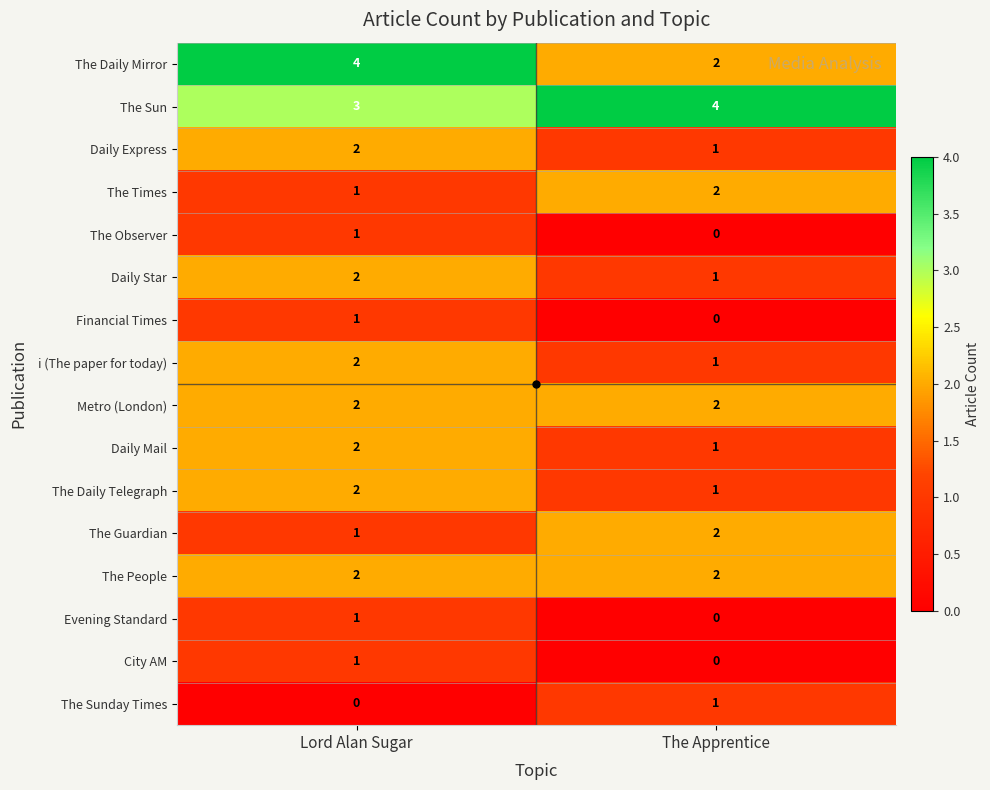

List the labels in order of City AM value, largest first.

Lord Alan Sugar, The Apprentice